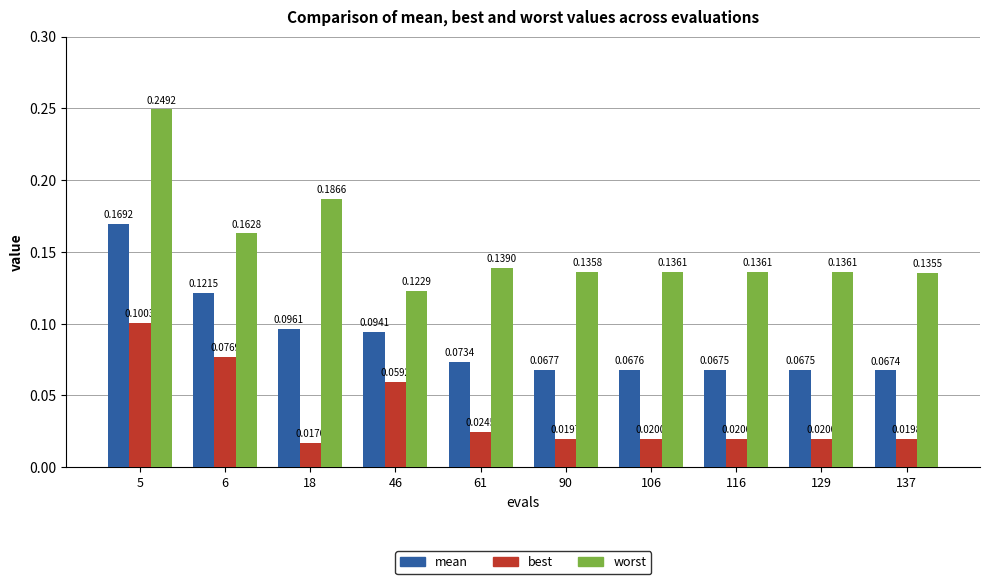

Which series has the widest spread of values?

worst